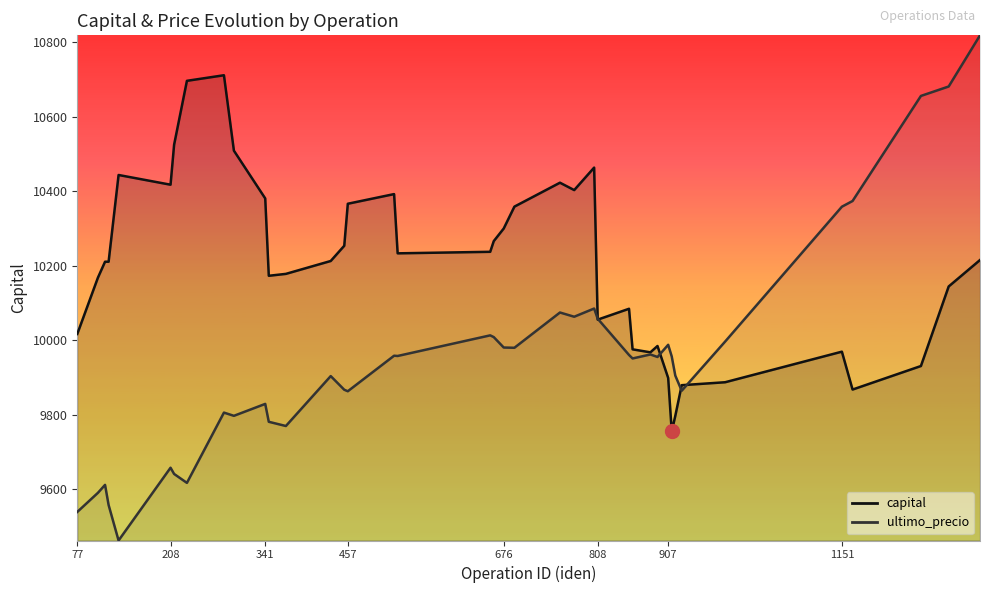

What is the minimum value shown in the chart?

9462.6